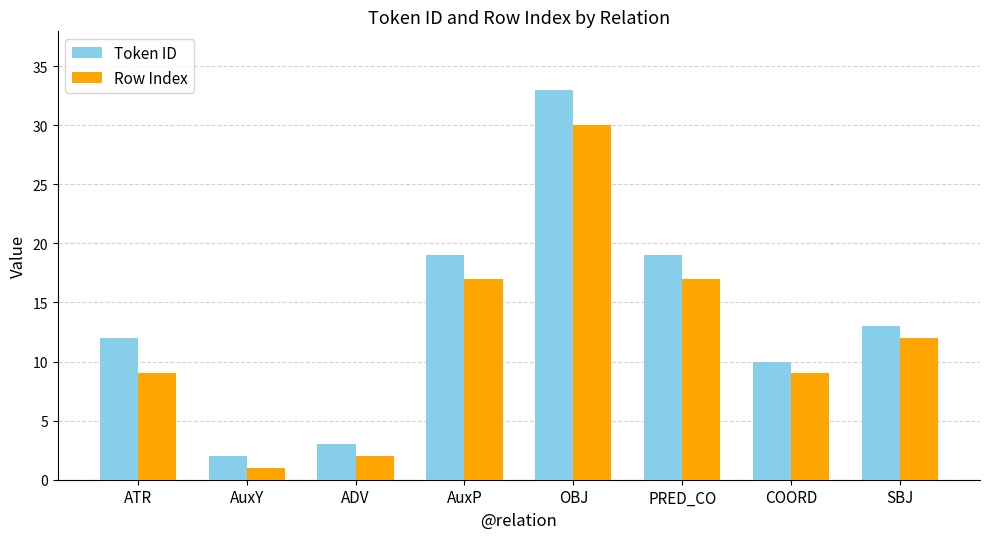

What is the average value of the Token ID series?

14